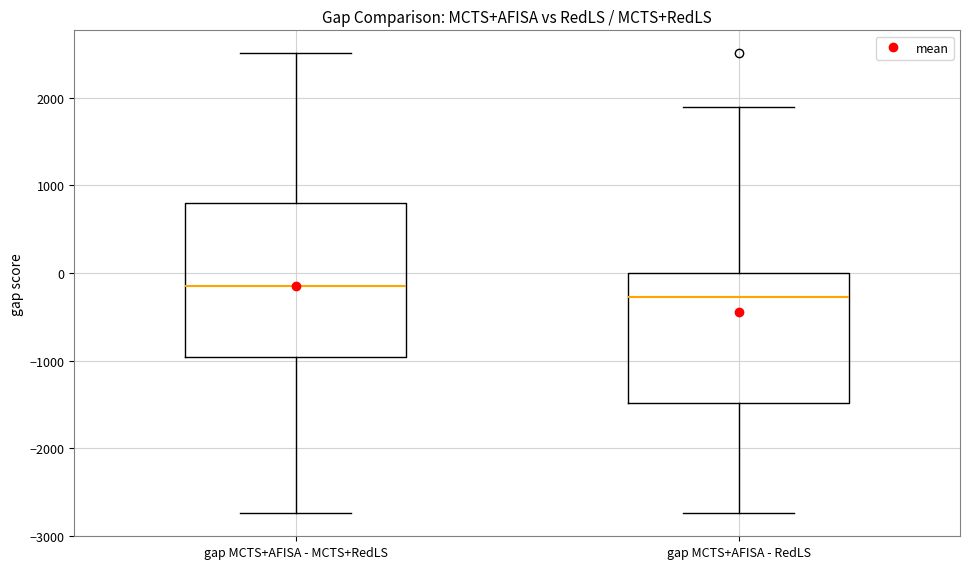

Which box has the lowest median line?

gap MCTS+AFISA - RedLS